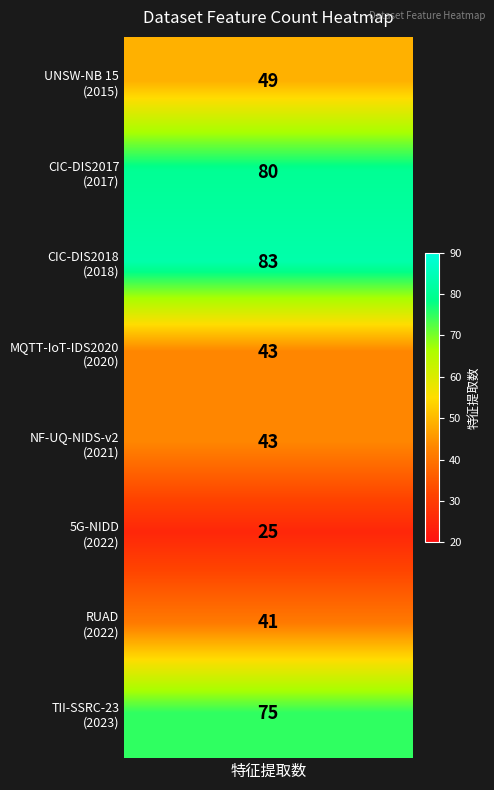

What is the average value?

55